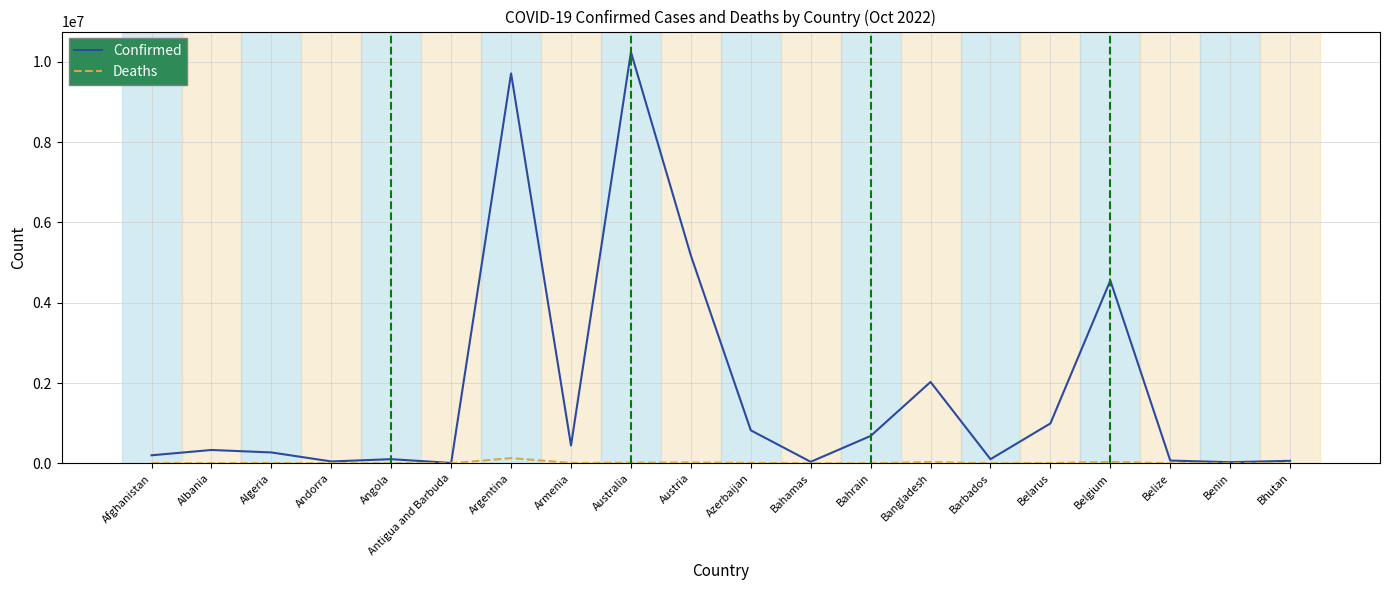

Does the chart display data point markers on the line(s)?

No